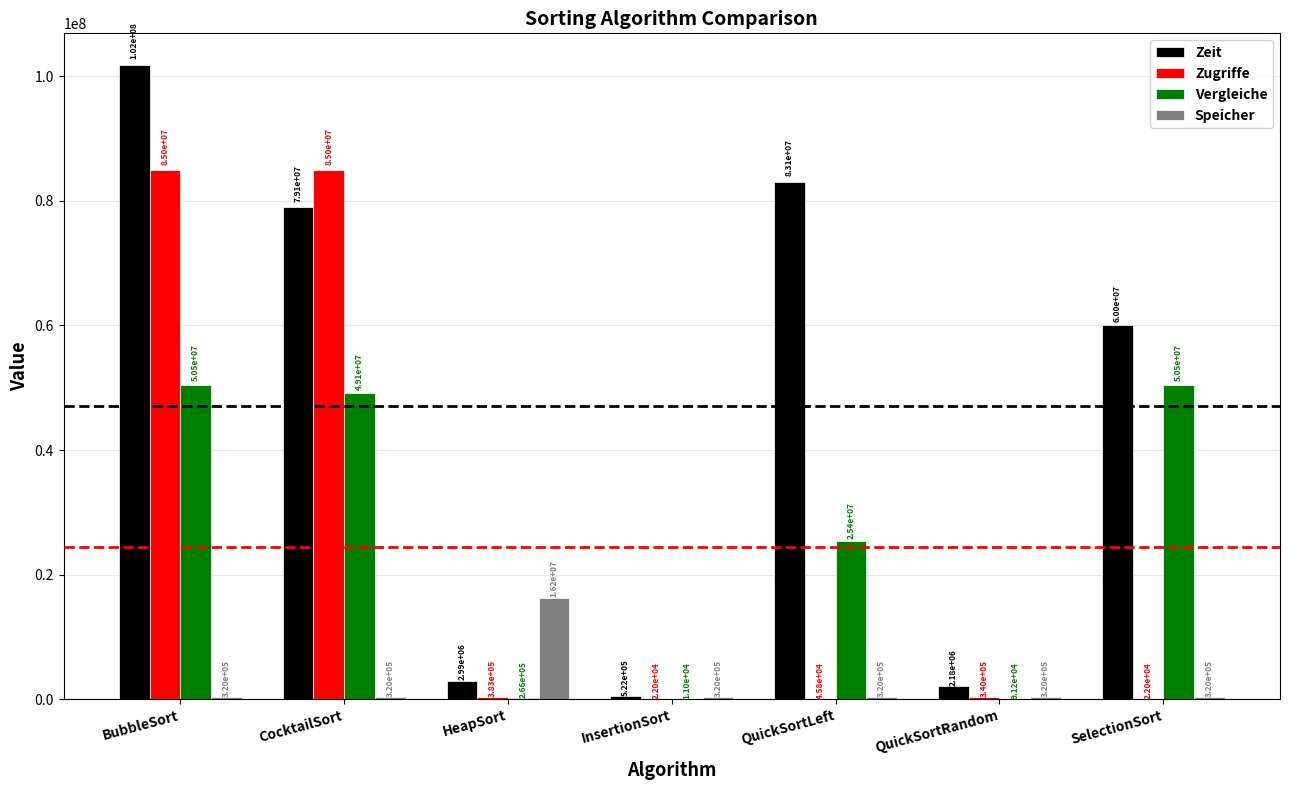

What is the highest value of the Speicher series?

16191328